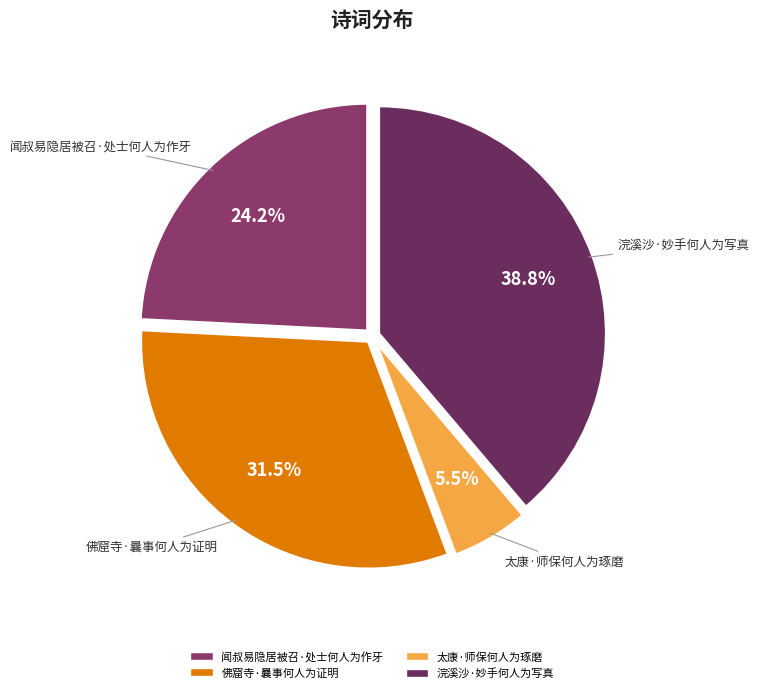

To the nearest percent, what is the difference between the 闻叔易隐居被召·处士何人为作牙 and 佛窟寺·曩事何人为证明 slice percentages?

7%